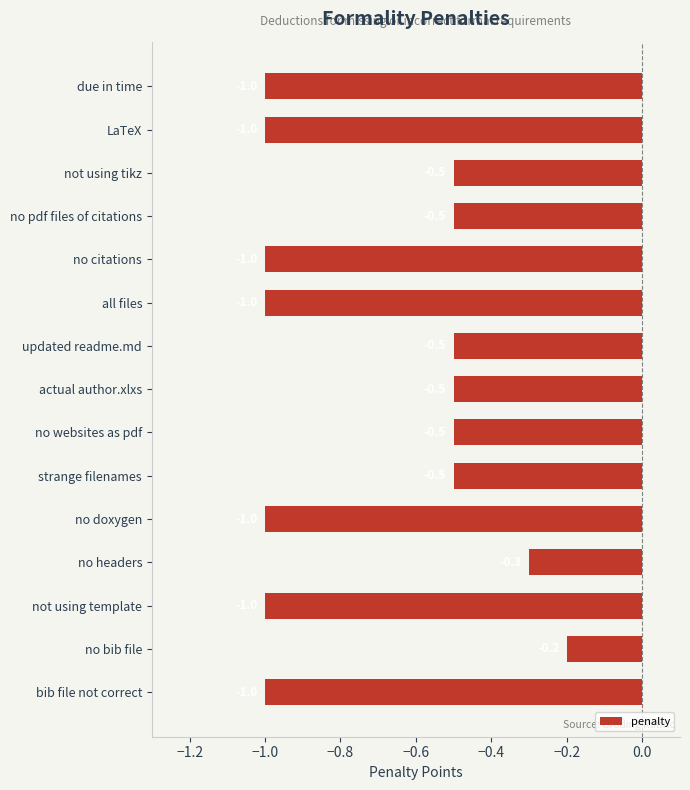

Reading top to bottom, extract all data points from this chart.

-1.0	-1.0	-0.5	-0.5	-1.0	-1.0	-0.5	-0.5	-0.5	-0.5	-1.0	-0.3	-1.0	-0.2	-1.0